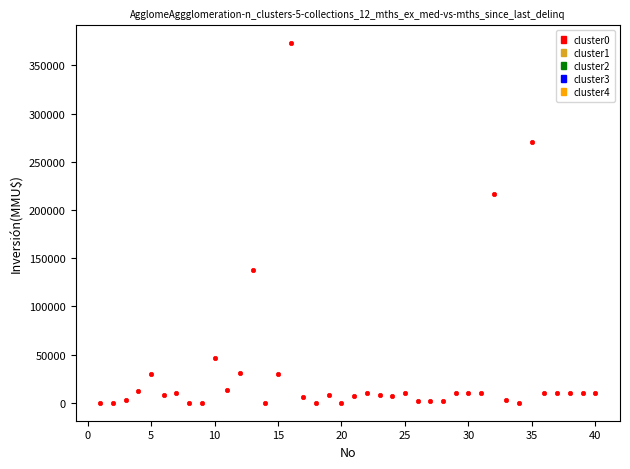

What is the range of X values (max minus min)?

39